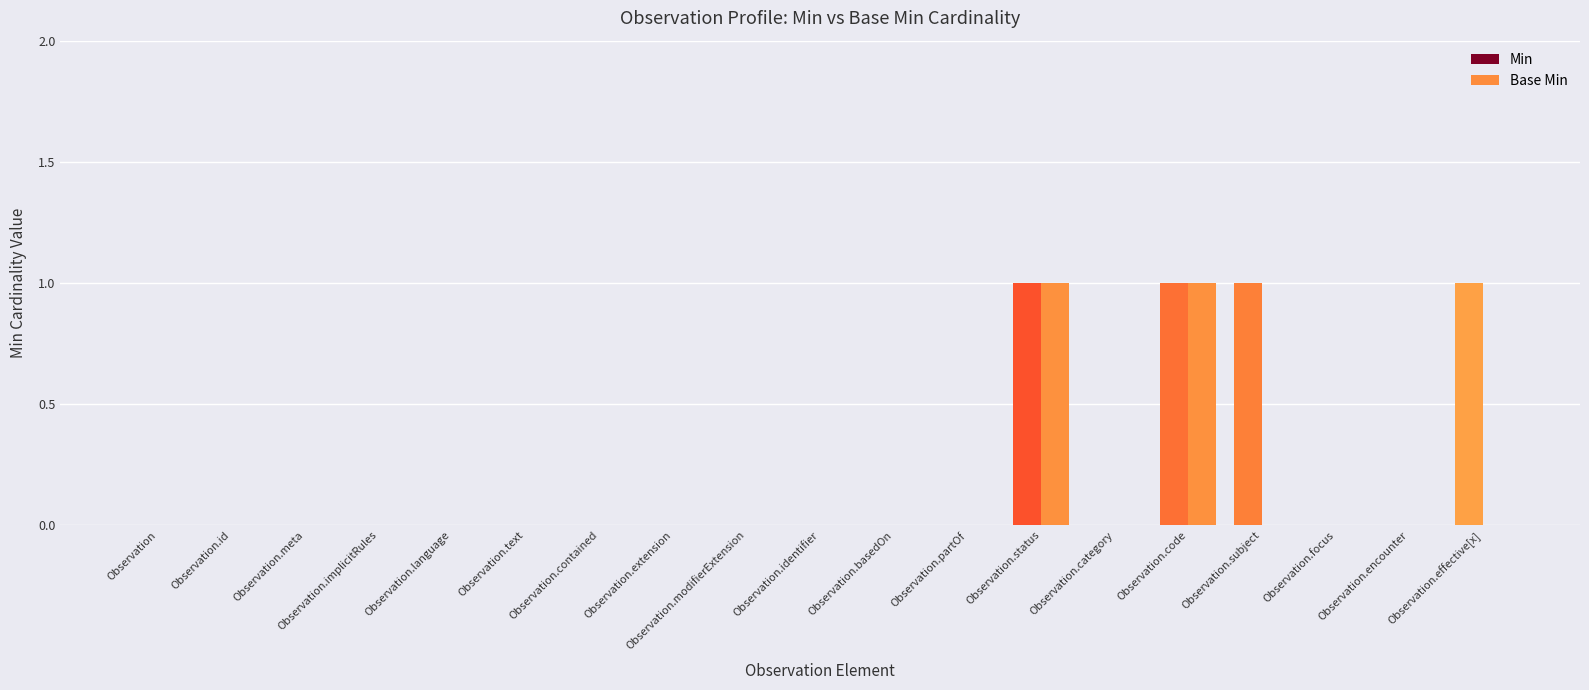

How many groups of bars are there?

19